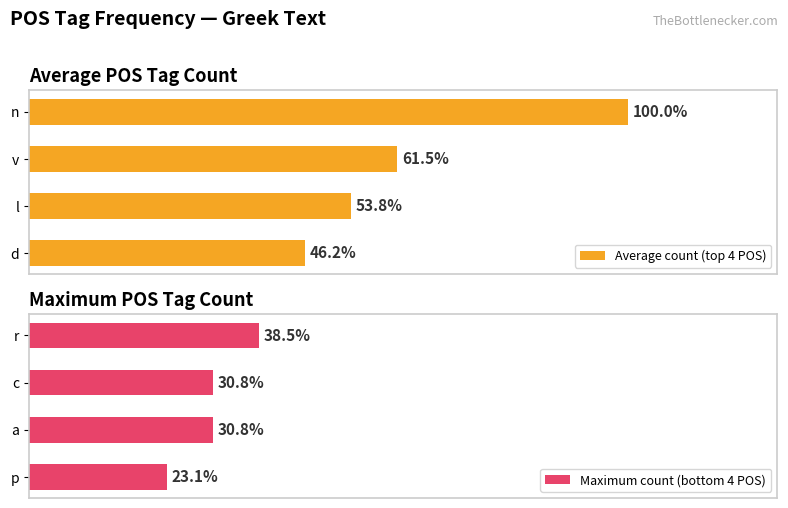

Which series has the widest spread of values?

Average count (top 4 POS)